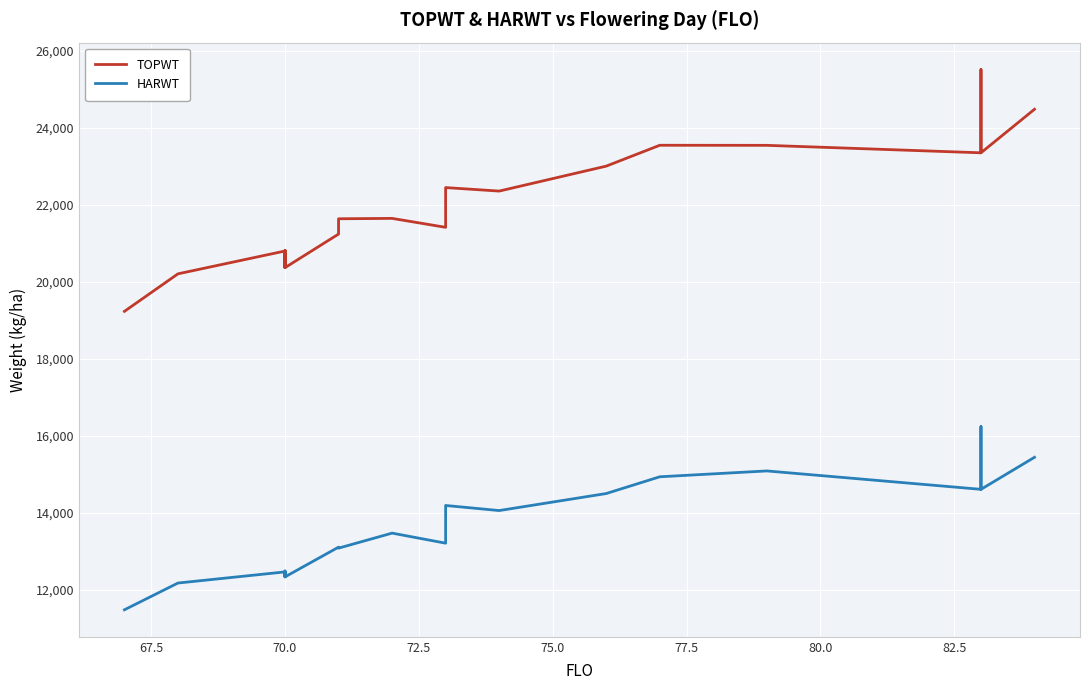

Is the value of TOPWT at 22 greater than the value of HARWT at 11?

Yes